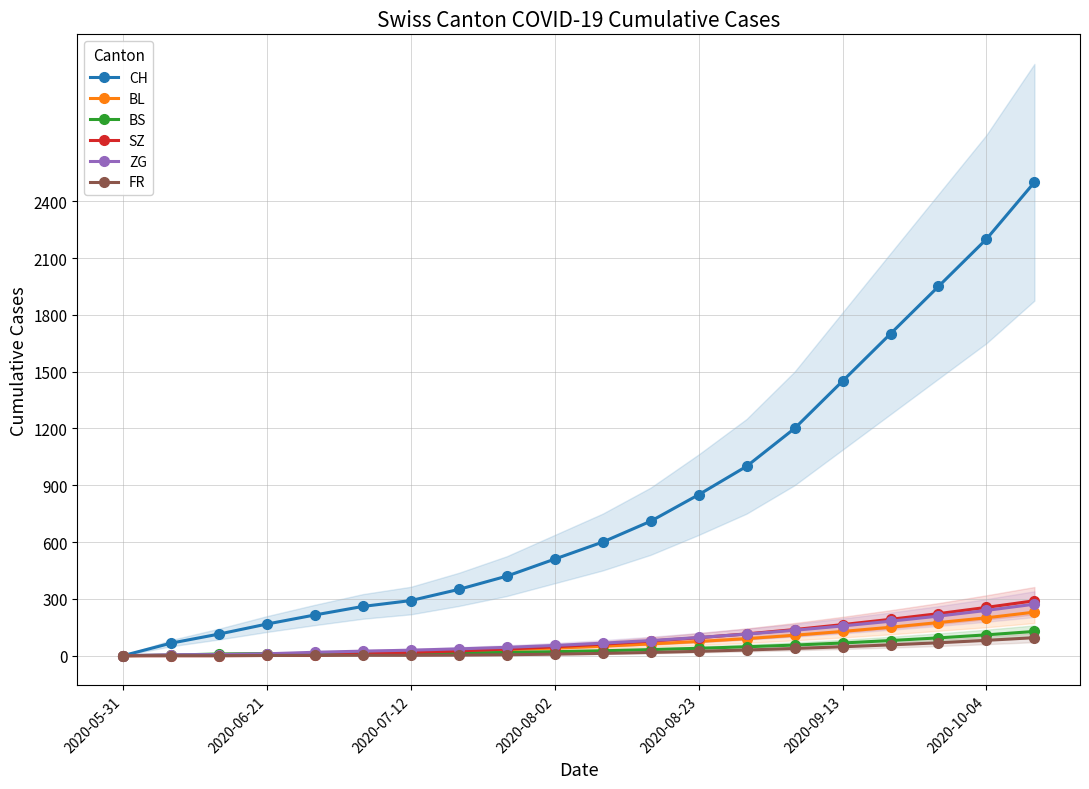

Is it true that FR equals 8 at 2020-08-02?

True